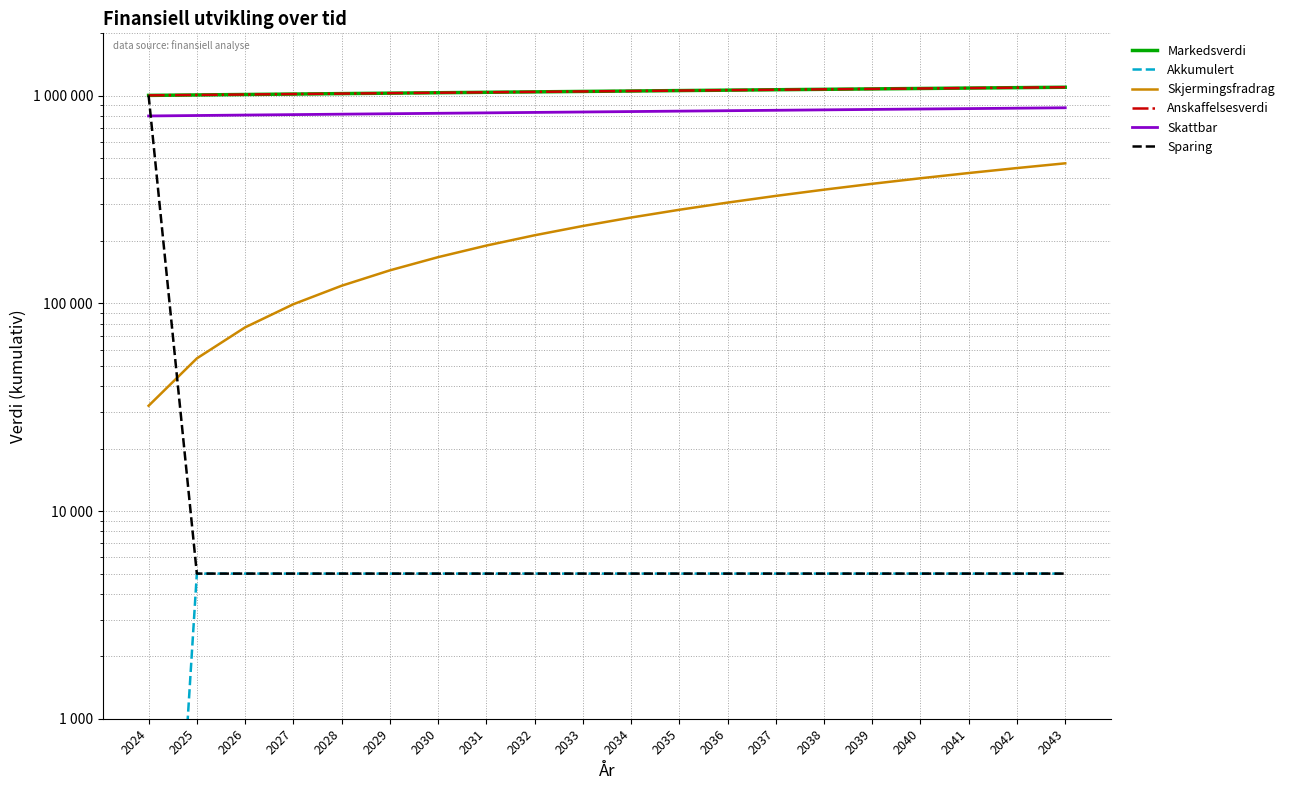

What is the maximum value shown in the chart?

1100000